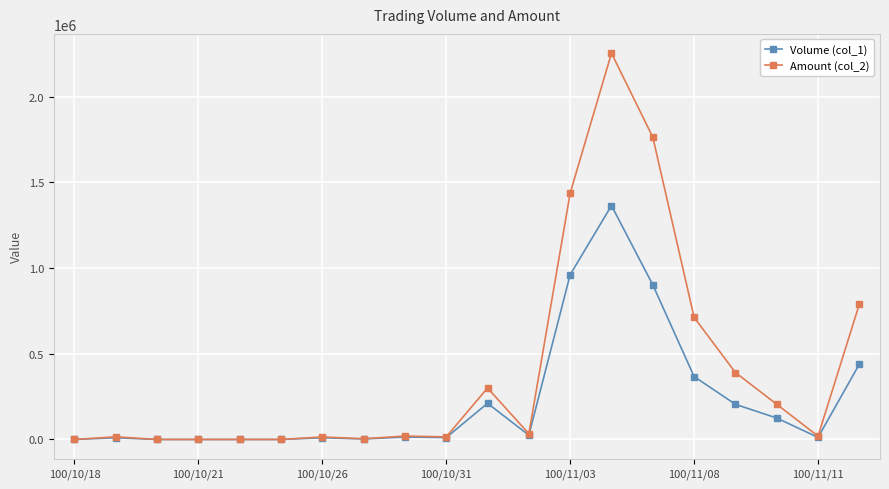

What are all the series names shown in the legend?

Volume (col_1), Amount (col_2)